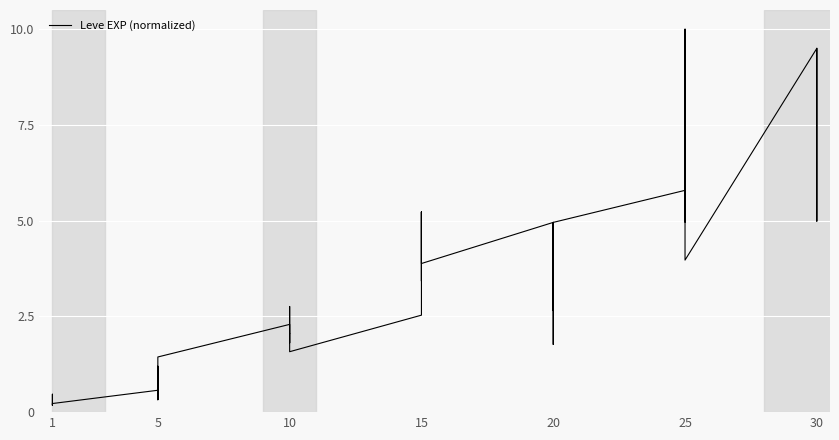

Count the number of data series in this chart.

1